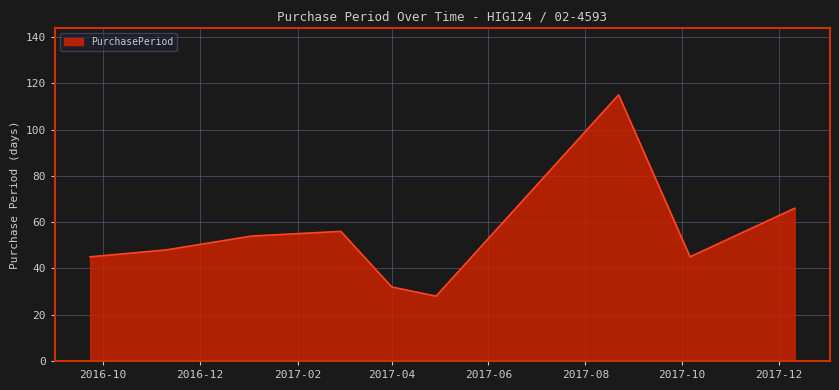

What is the greatest value displayed?

115